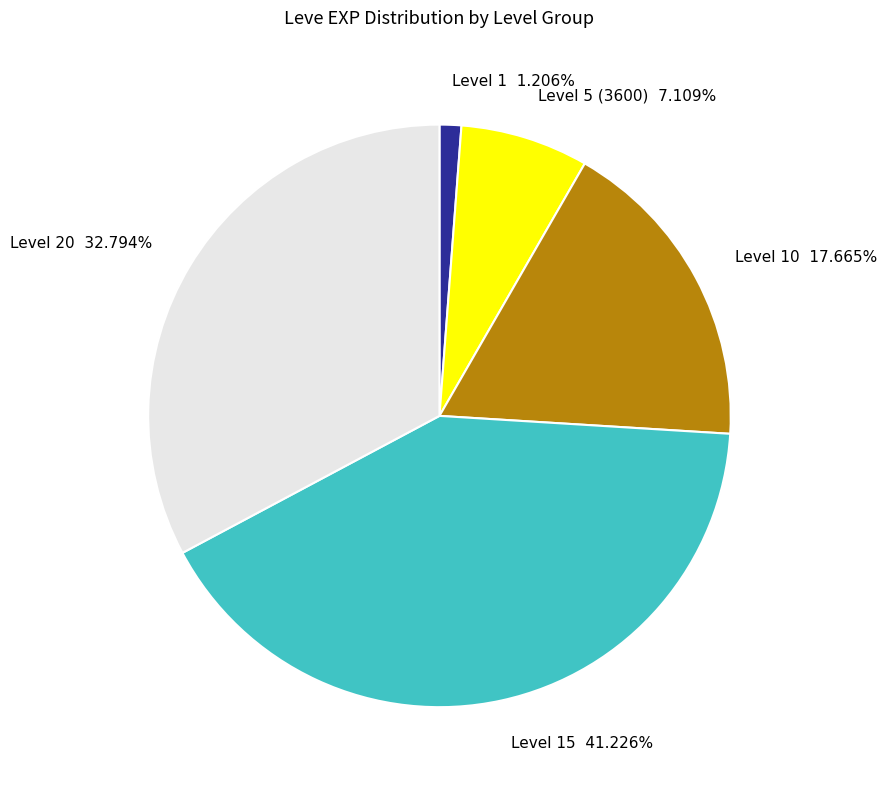

Is Level 10 17.665% the majority of the pie?

No